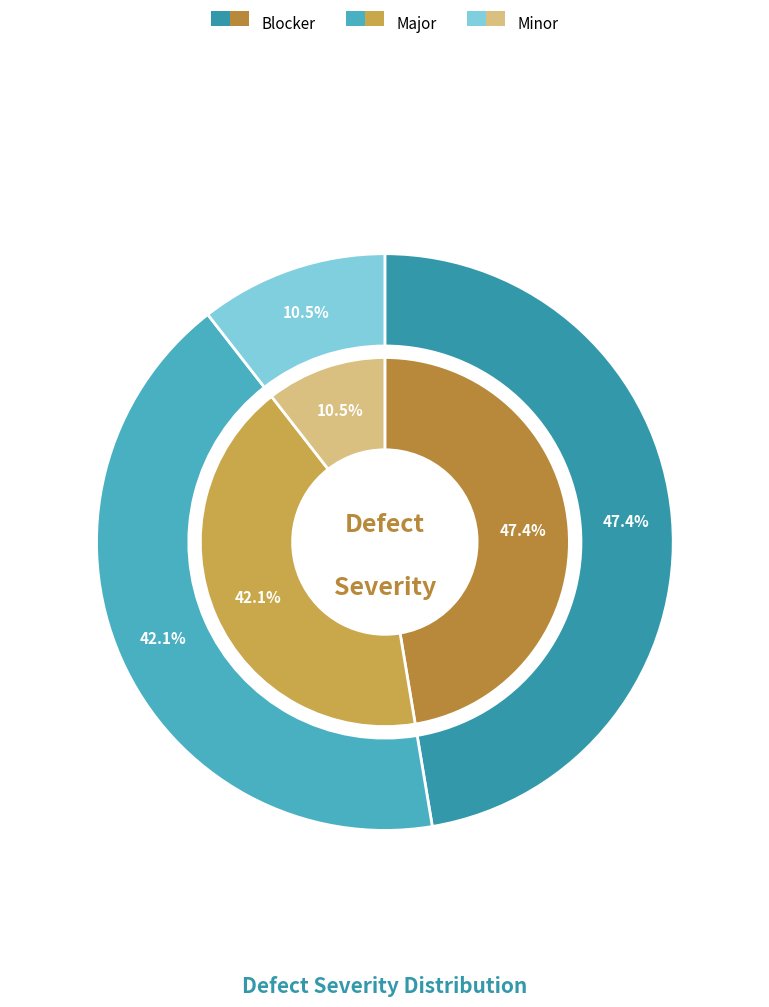

What portion of the pie excludes Major?

57.9%